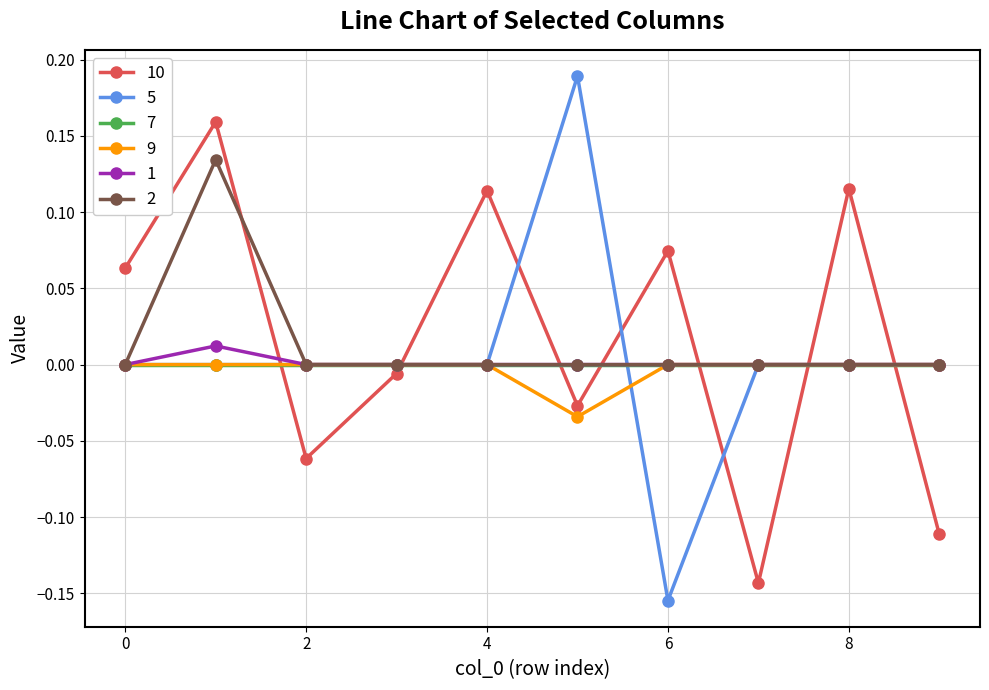

Which series has the largest range (max minus min)?

5